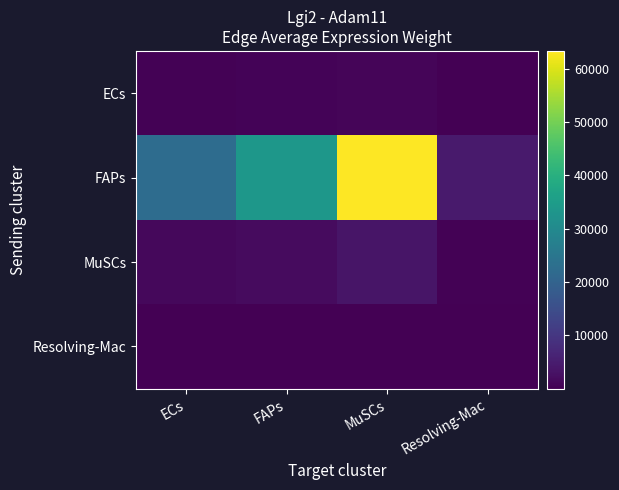

Which series has the widest spread of values?

FAPs